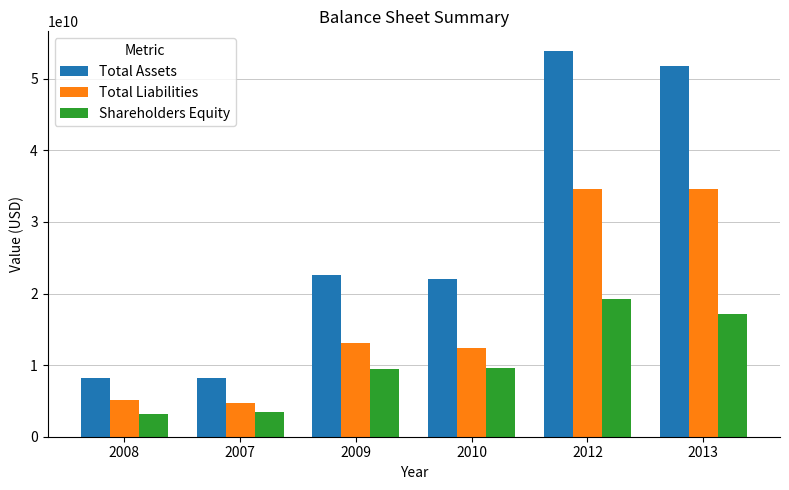

The value of Total Liabilities at 2010 is 12391000000. True or false?

True